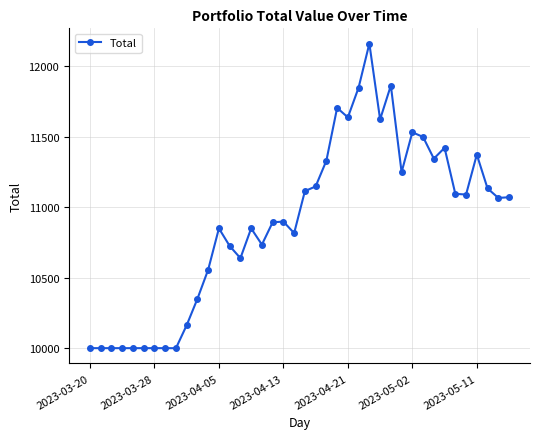

True or false: there are more than 1 points higher than both neighbors.

True